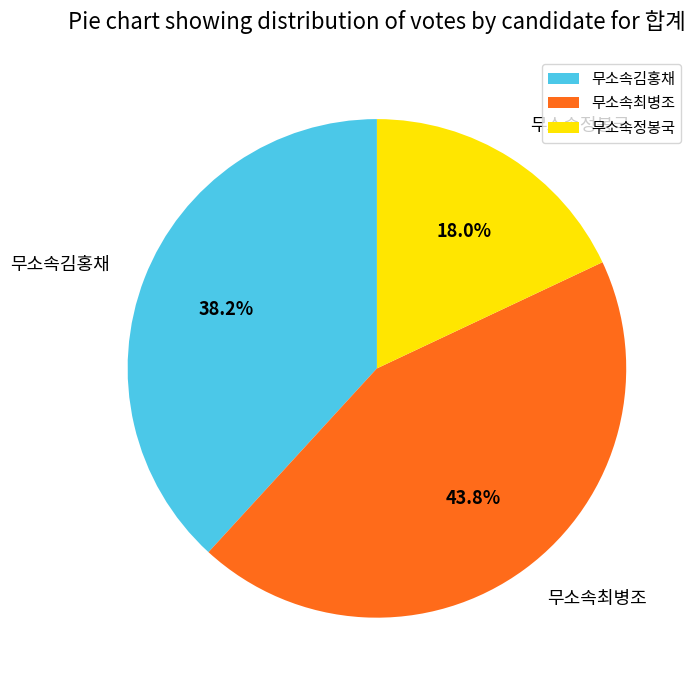

Between 무소속정봉국 and 무소속김홍채, which is larger?

무소속김홍채